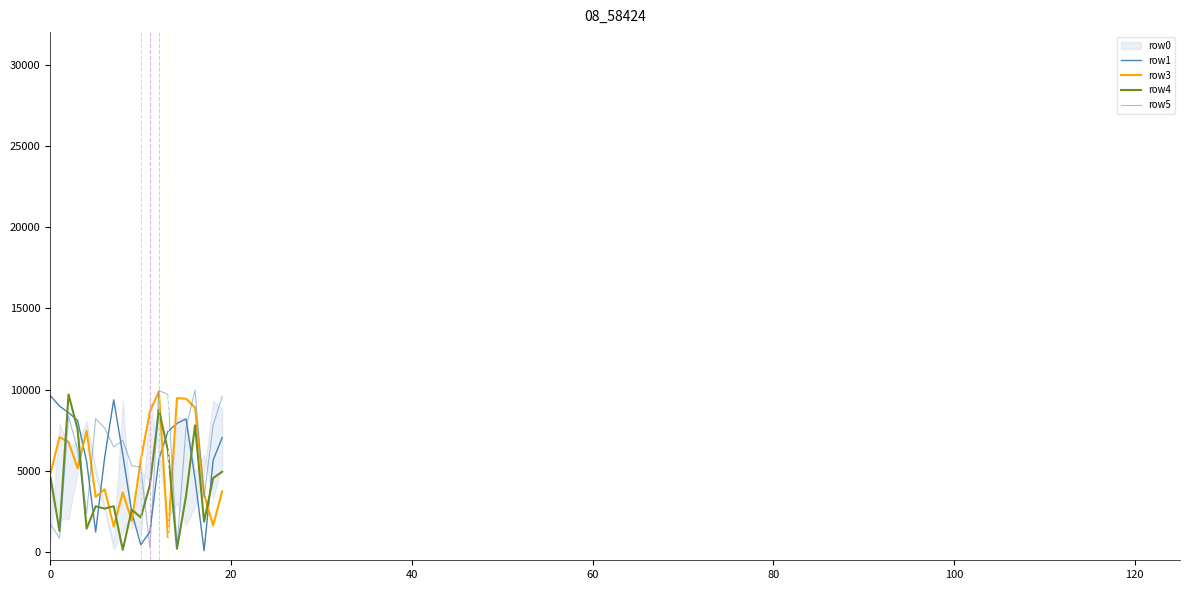

What is the sum of the row1 values at 12 and 17?

5831.5